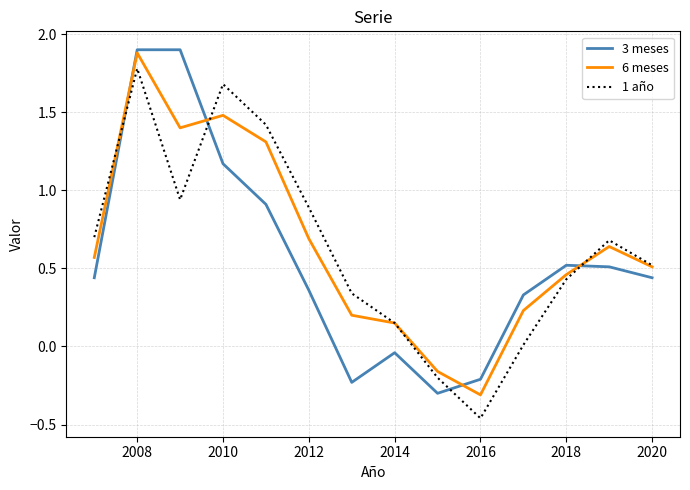

What is the difference between the maximum and minimum values in the 3 meses series?

2.2